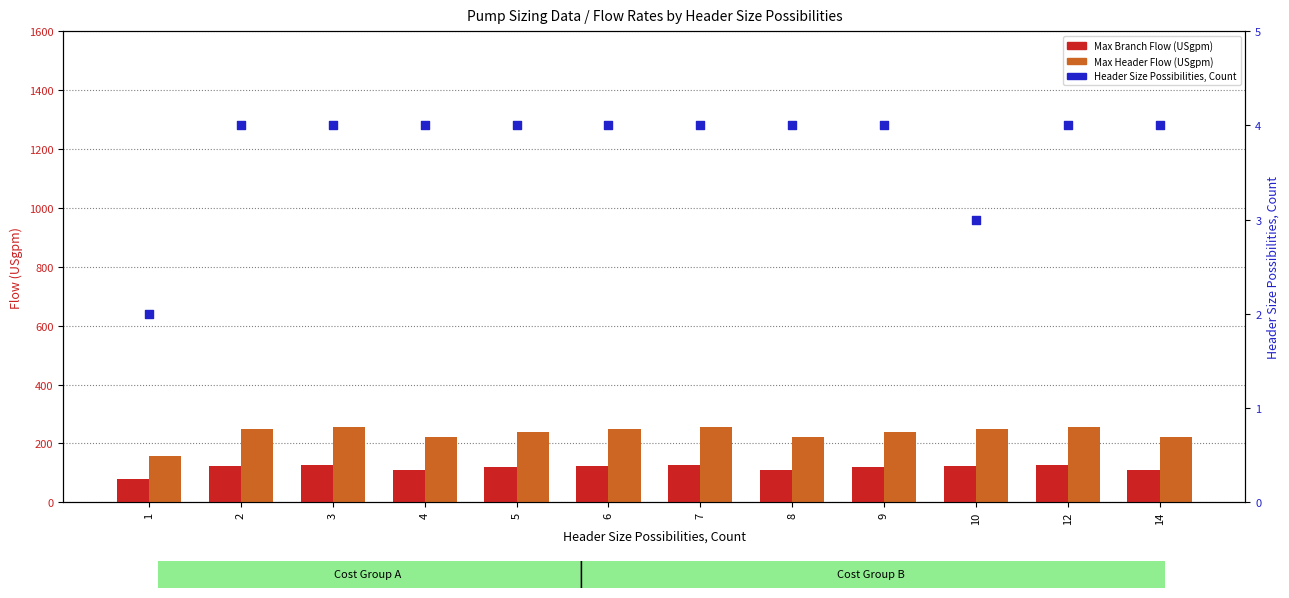

Which series has the largest total across all categories?

Max Header Flow (USgpm)